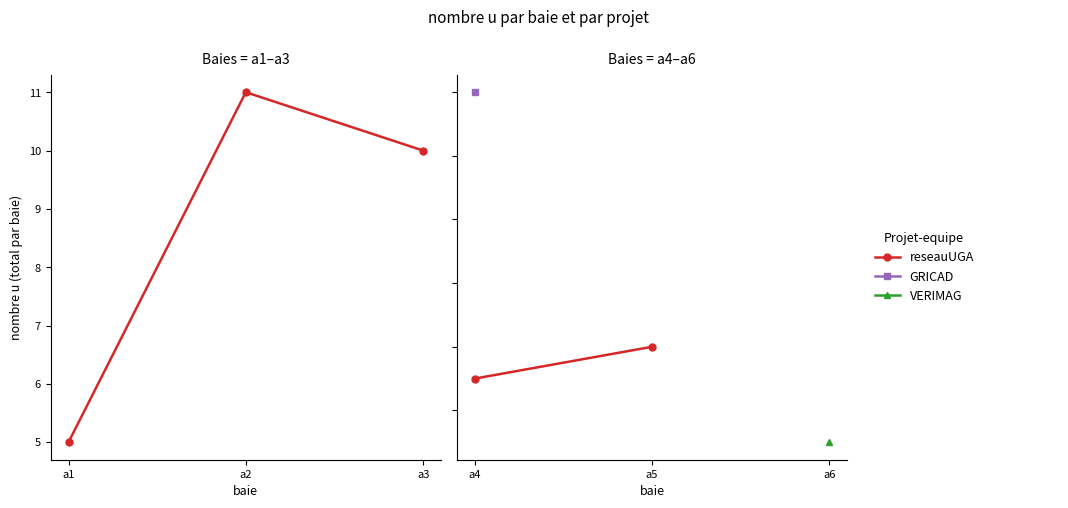

How many lines are shown in the chart?

1